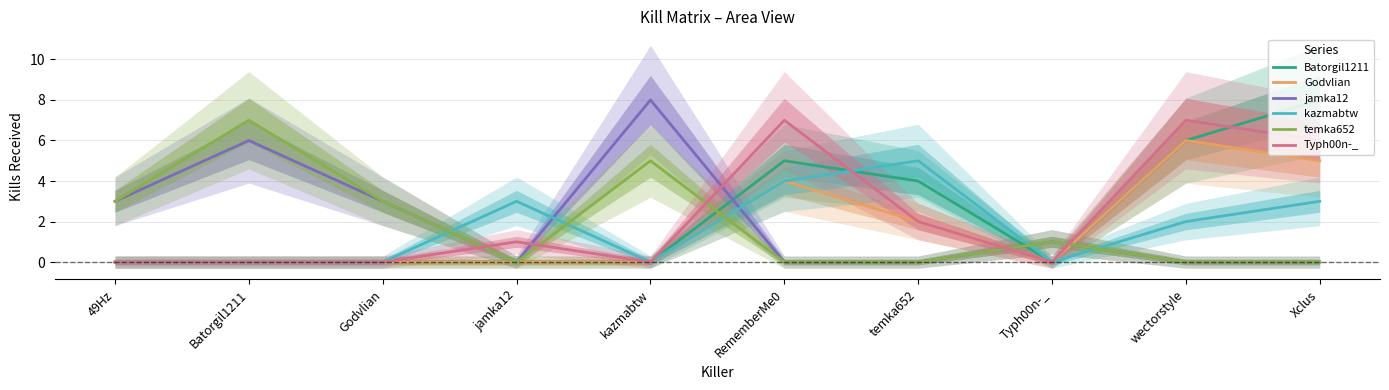

Where is Godvlian nearest to the value 3?

RememberMe0